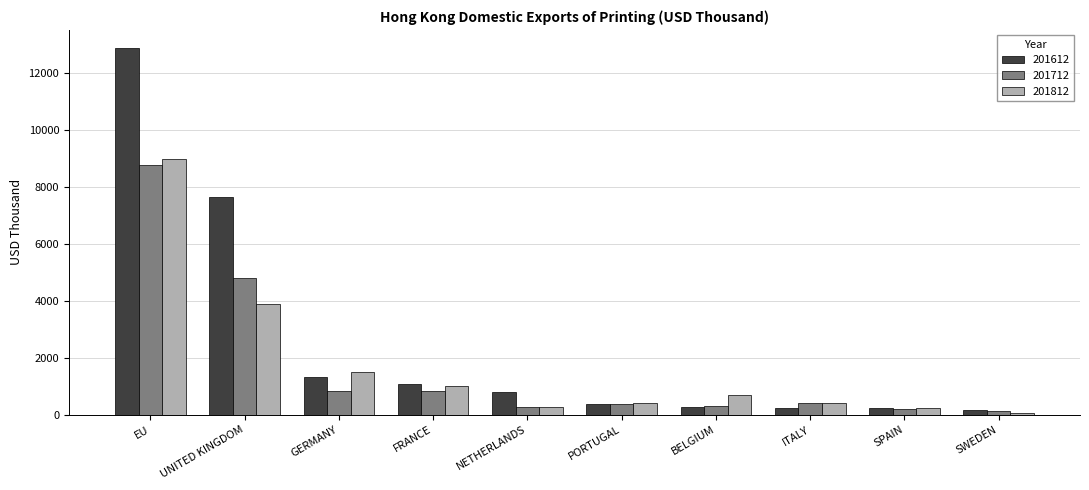

What is the label of the 2nd bar from the right?

SPAIN